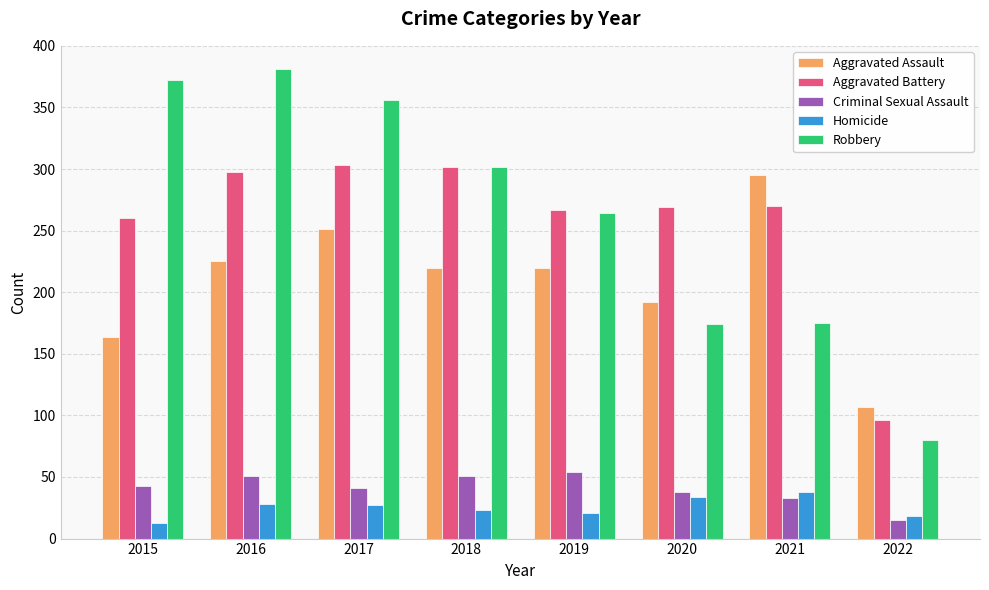

At which label does Aggravated Battery first exceed 270?

2016